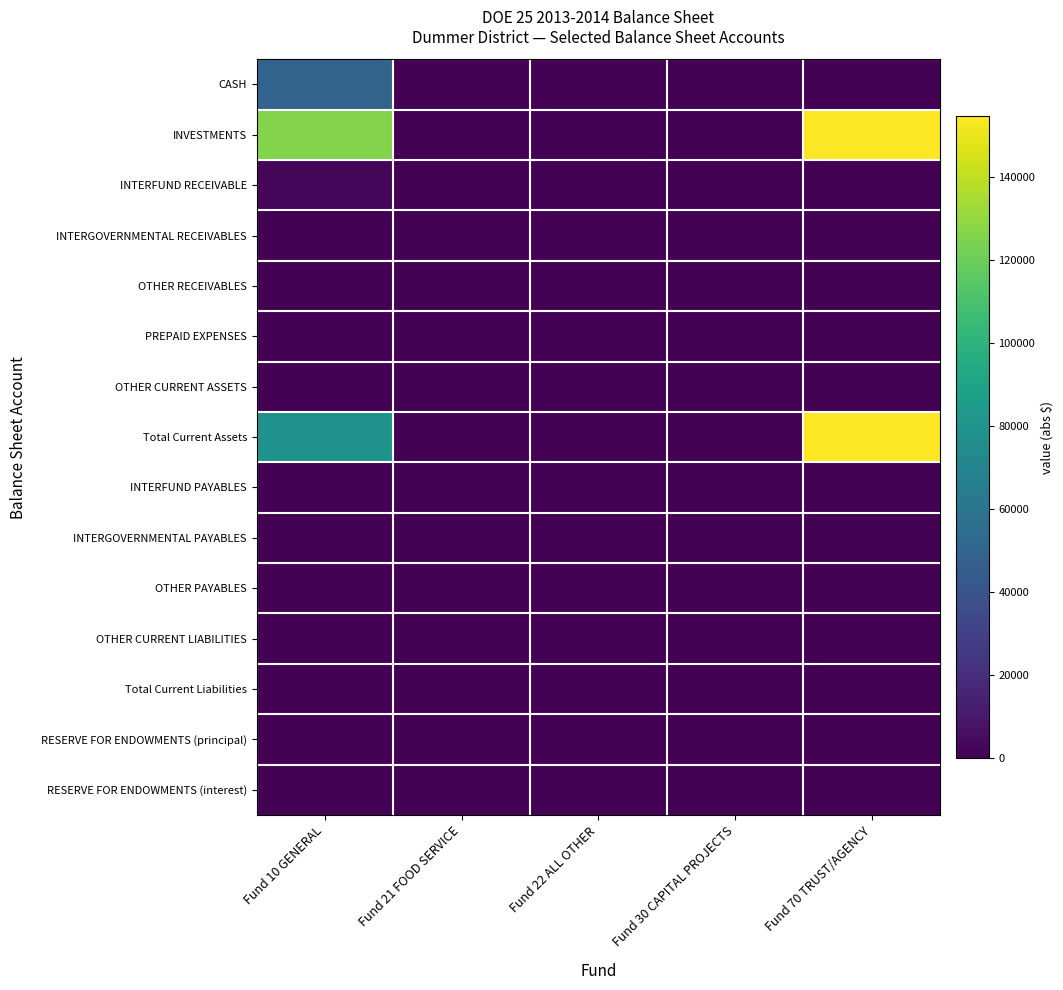

Which series has the largest range (max minus min)?

INVESTMENTS